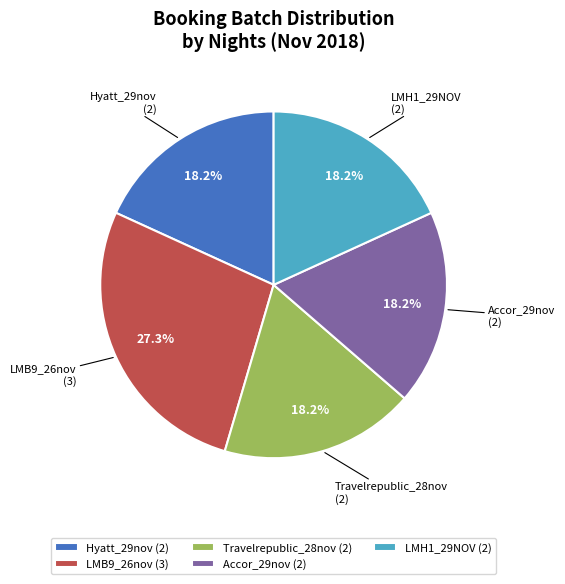

Count the number of slices in the pie.

5